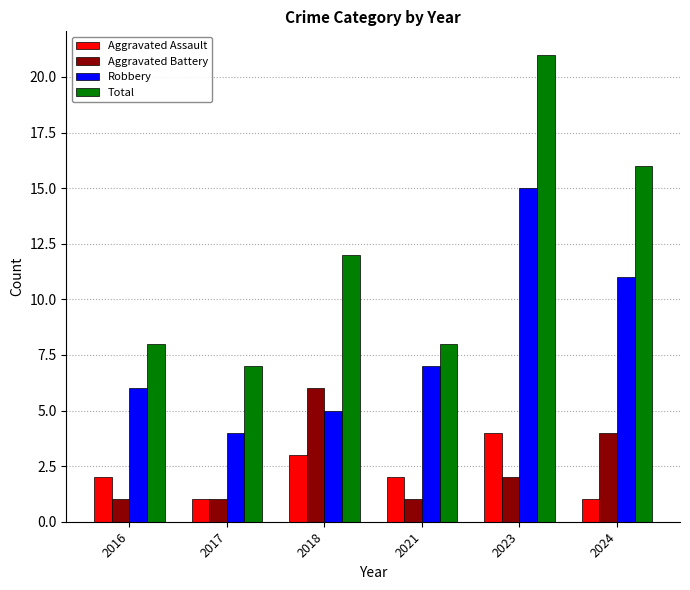

How many bars are there in total?

24